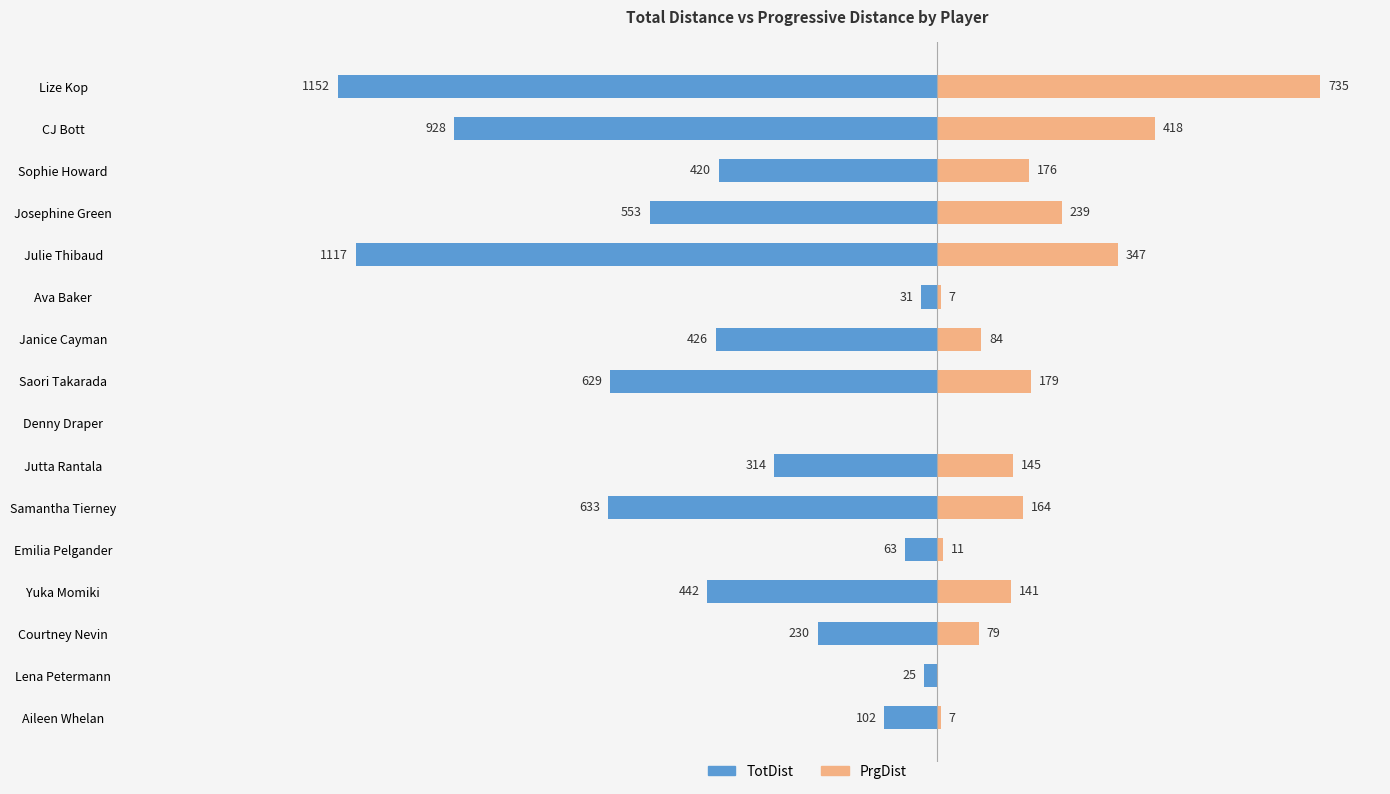

Reading left to right, extract all data points from this chart.

TotDist: -102	-25	-230	-442	-63	-633	-314	0	-629	-426	-31	-1117	-553	-420	-928	-1152
PrgDist: 7	0	79	141	11	164	145	0	179	84	7	347	239	176	418	735